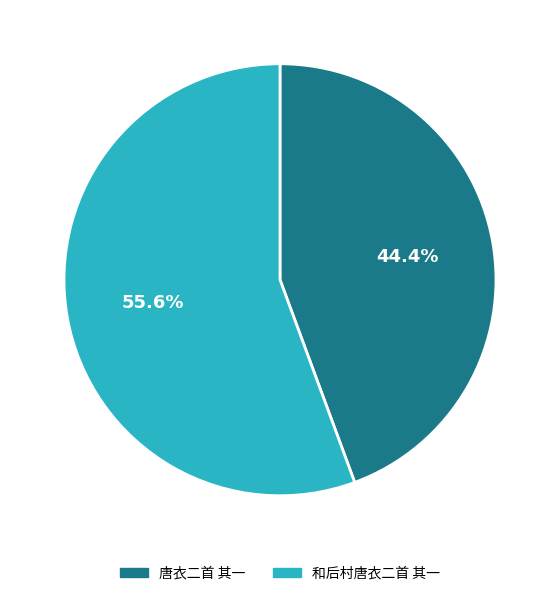

To the nearest percent, what percentage of the pie is 和后村唐衣二首 其一?

56%